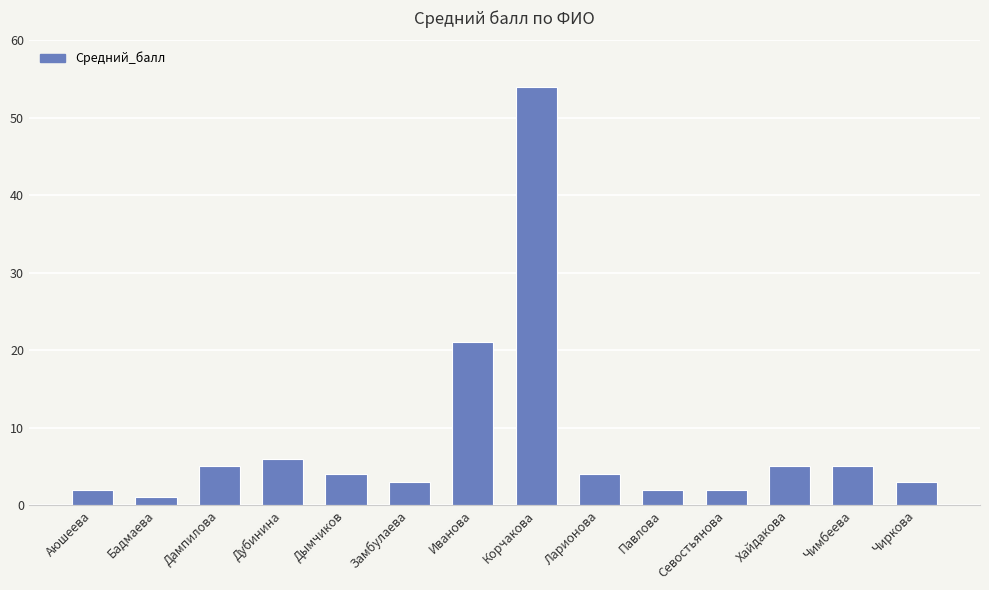

What is the sum of all values?

117